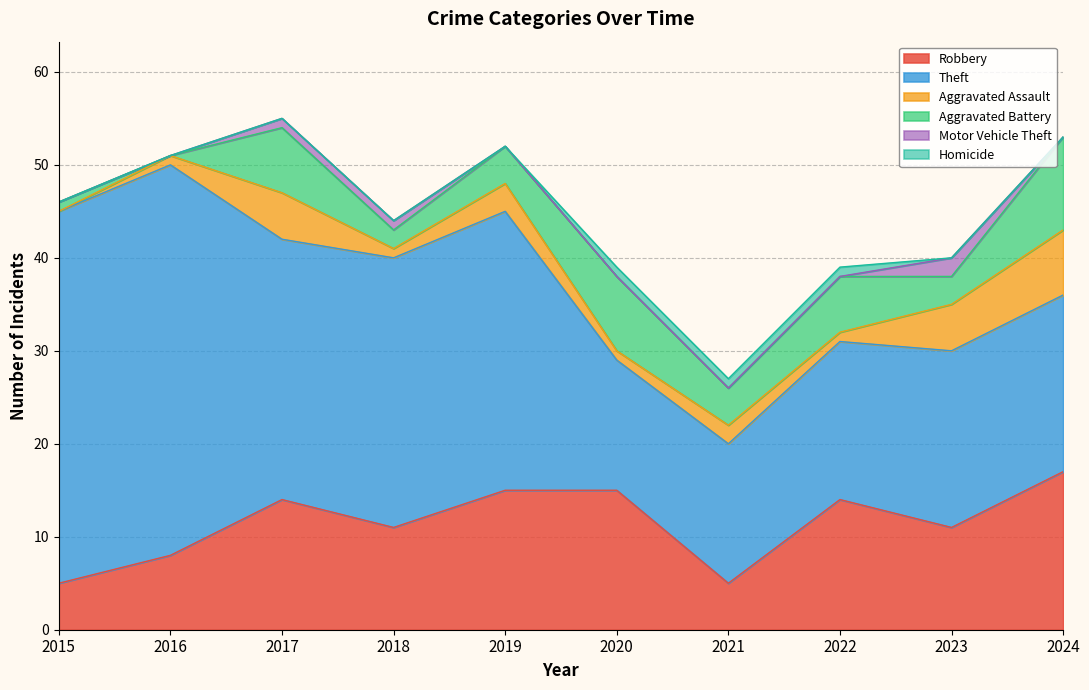

What are all the series names shown in the legend?

Robbery, Theft, Aggravated Assault, Aggravated Battery, Motor Vehicle Theft, Homicide